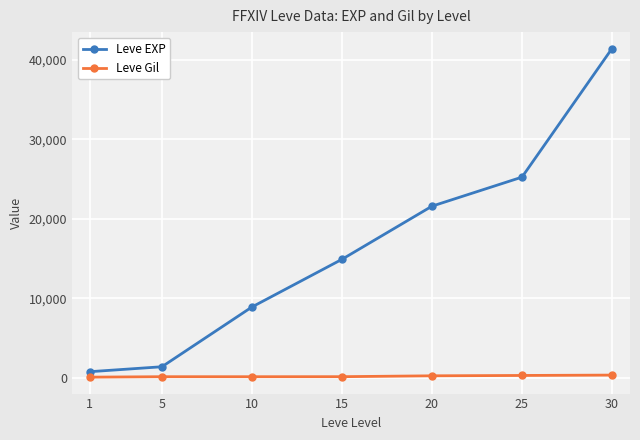

True or false: Leve EXP has a value of 3635 at 15.

False